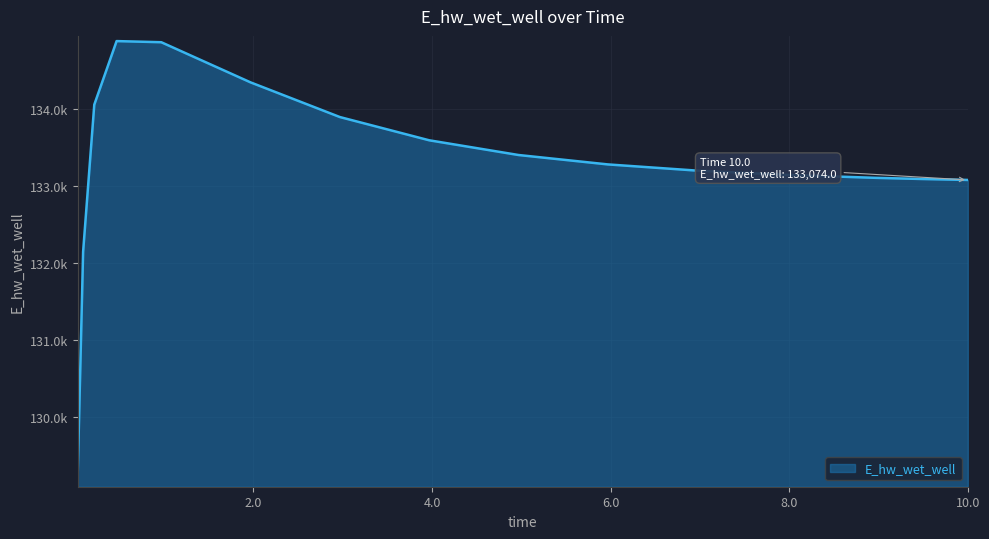

List the labels in order of value, smallest first.

0.03125, 0.09375, 10.0, 9.46875, 8.96875, 7.96875, 6.96875, 5.96875, 4.96875, 3.96875, 2.96875, 0.21875, 1.96875, 0.96875, 0.46875